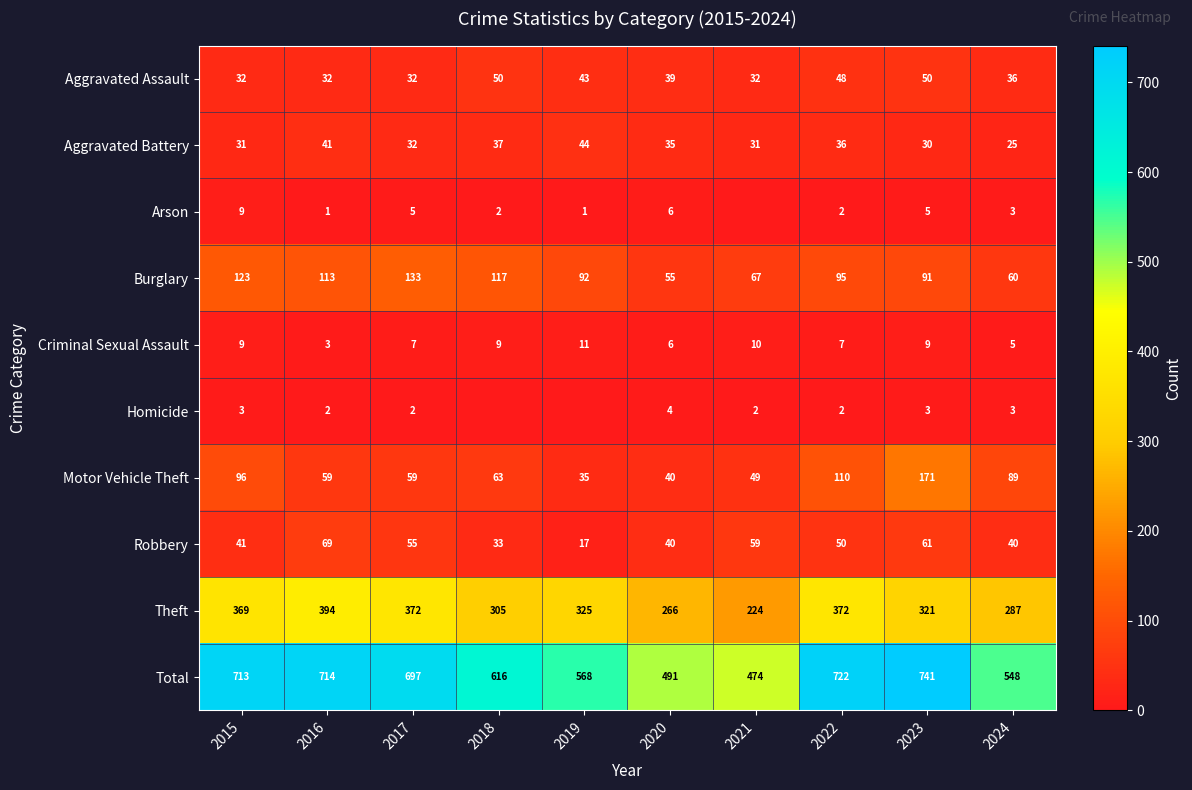

Which category has the lowest value in the Burglary series?

2020